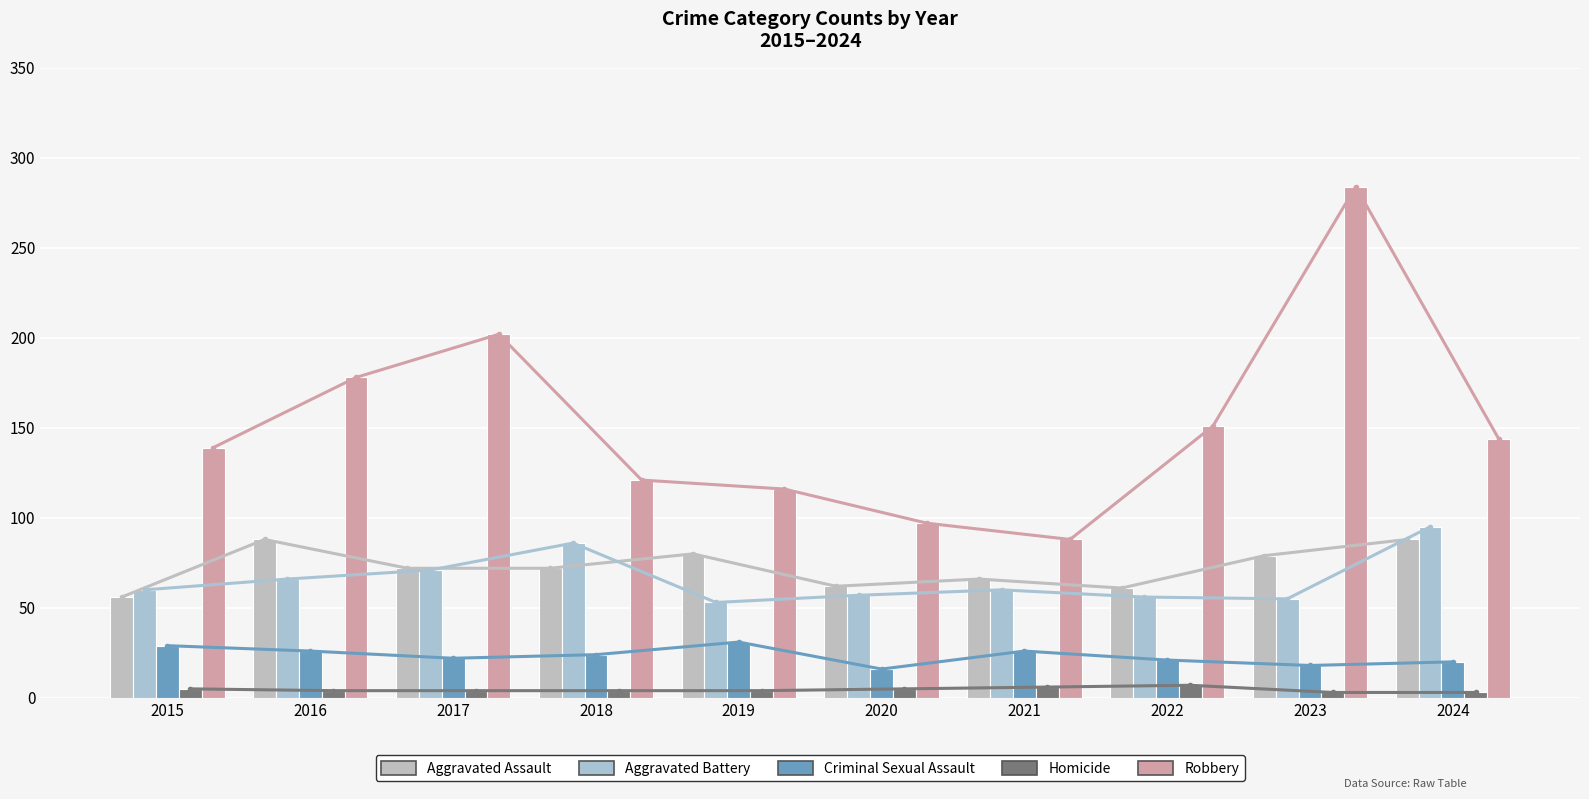

How many series are shown in this chart?

5